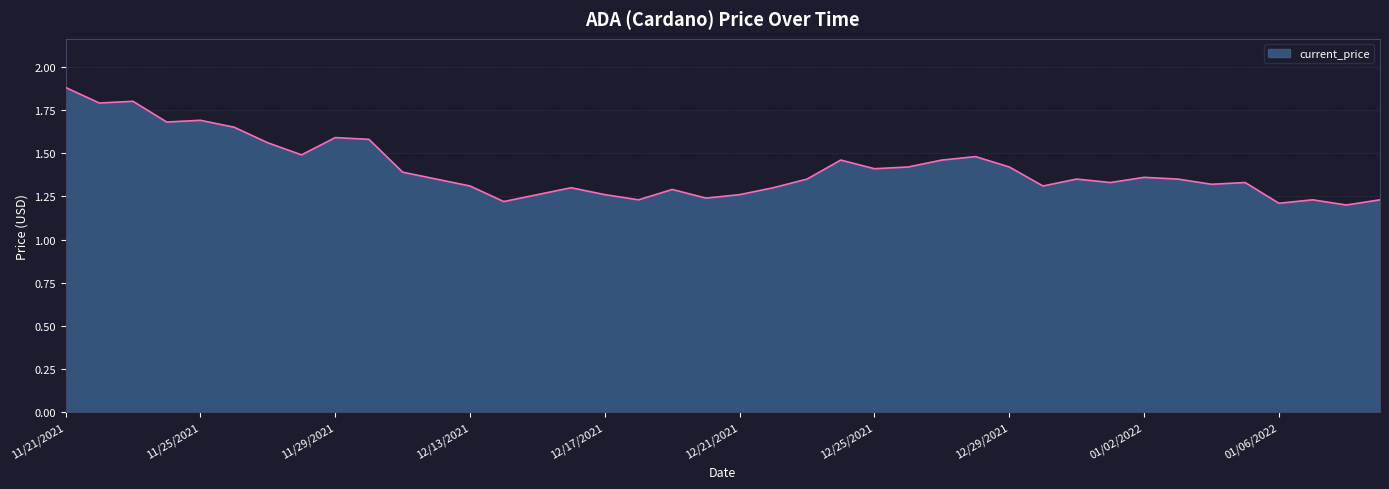

What is the difference between the maximum and minimum values?

0.7